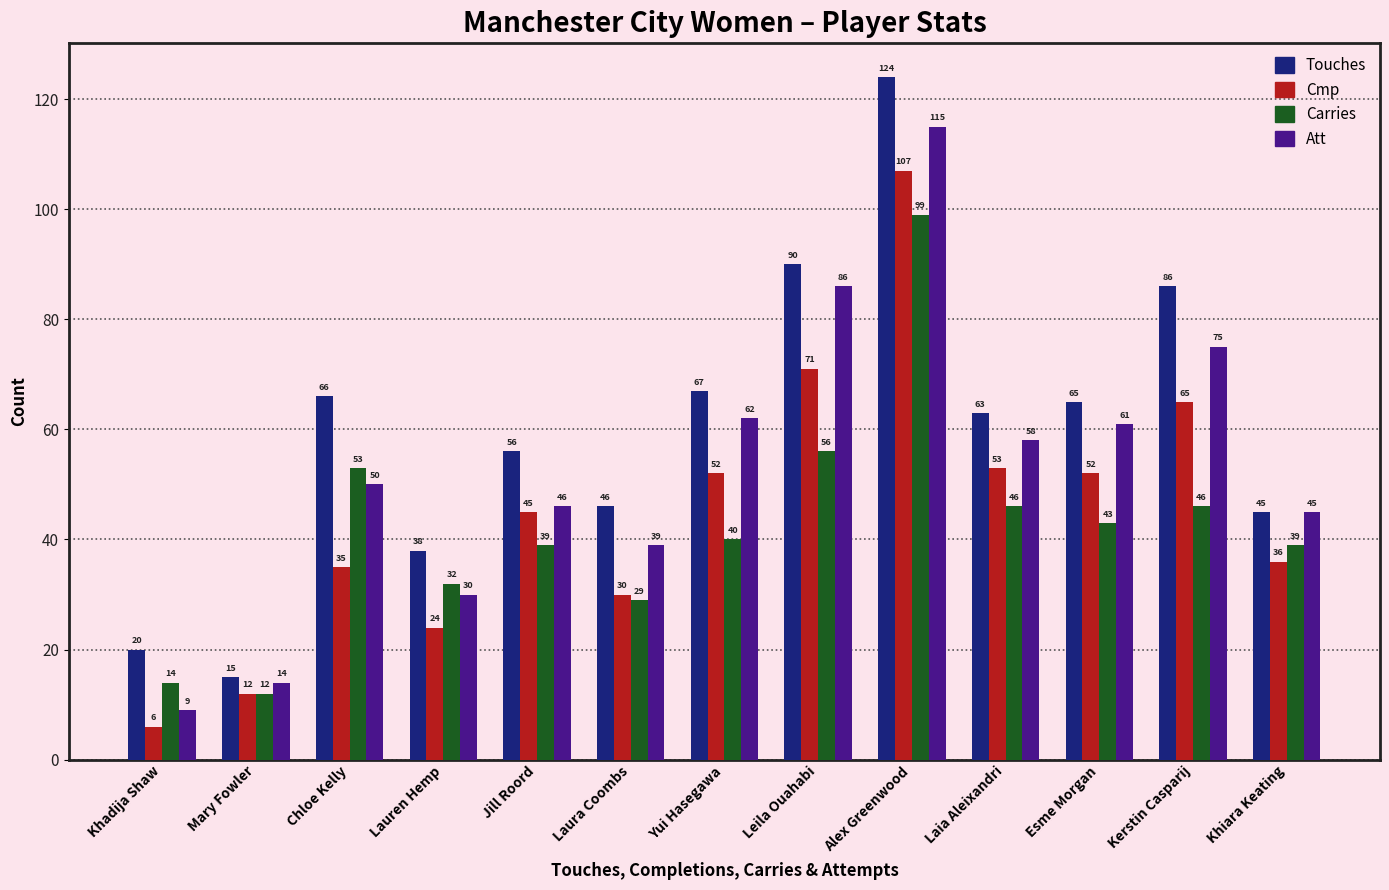

What is the average value of the Carries series?

42